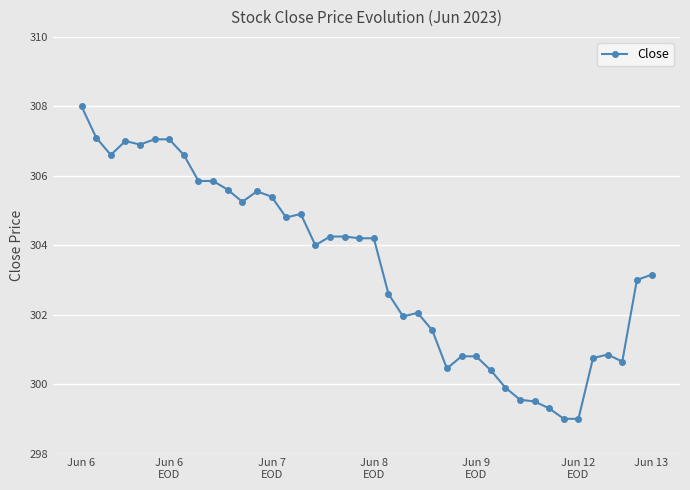

What is the difference between the maximum and second lowest values?

9.0